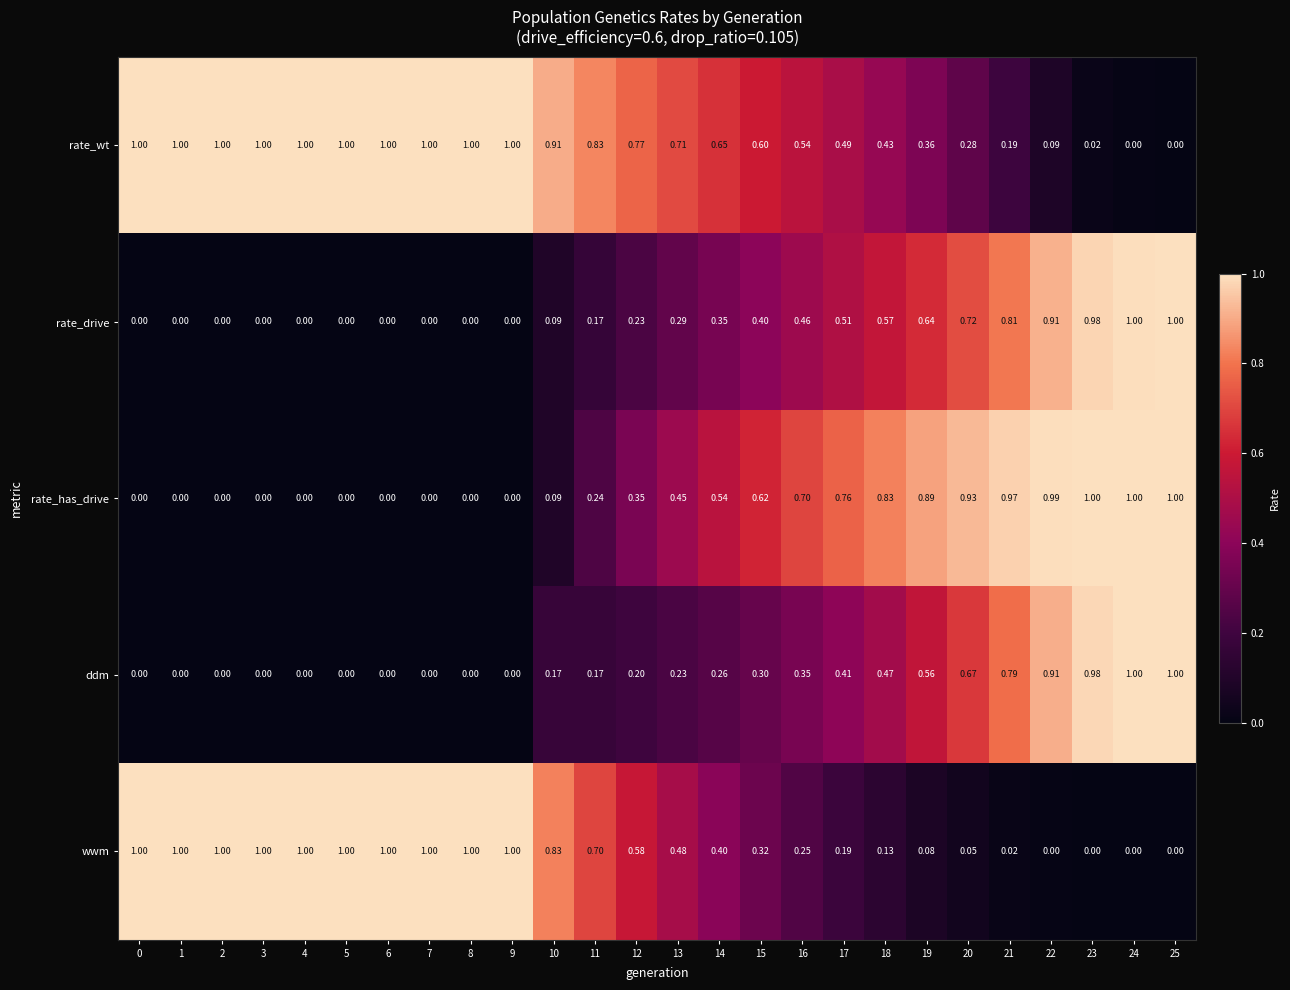

Between 4 and 13, which series saw the biggest shift?

wwm